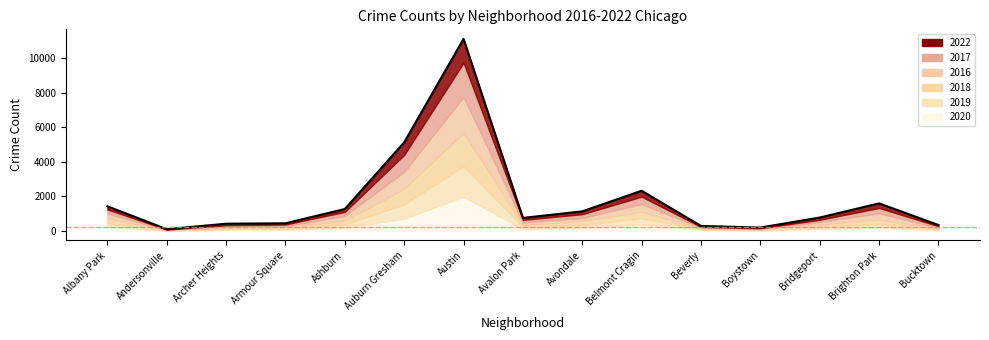

At which label does the data first exceed 771?

Albany Park